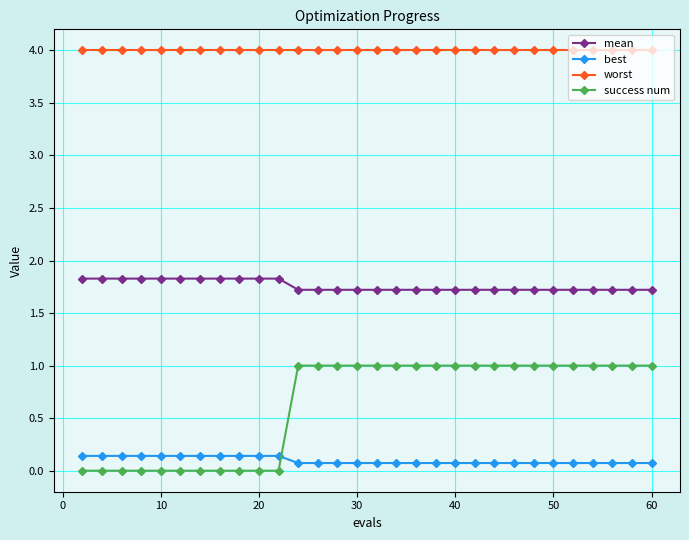

What is the highest value of the worst series?

4.0